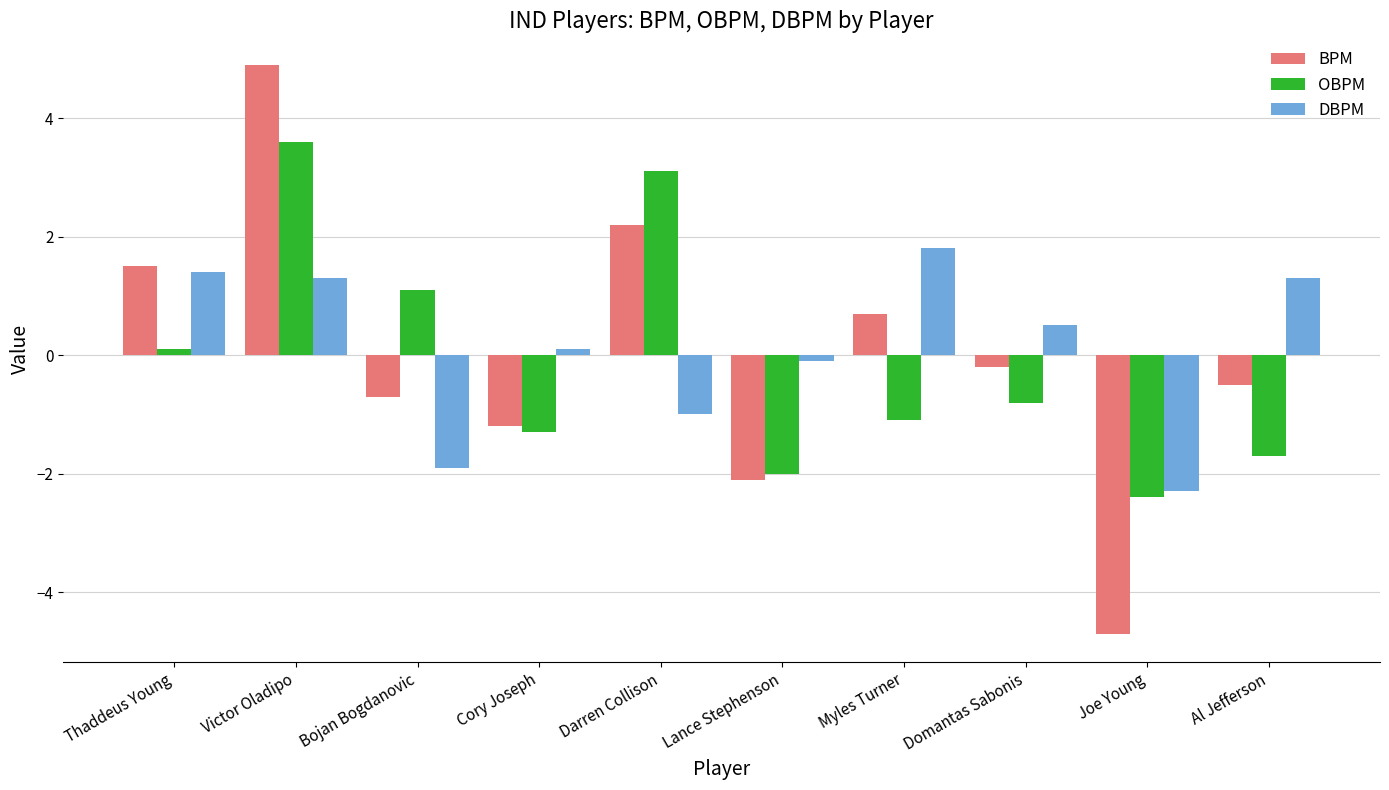

What is the label of the 3rd bar from the right?

Domantas Sabonis